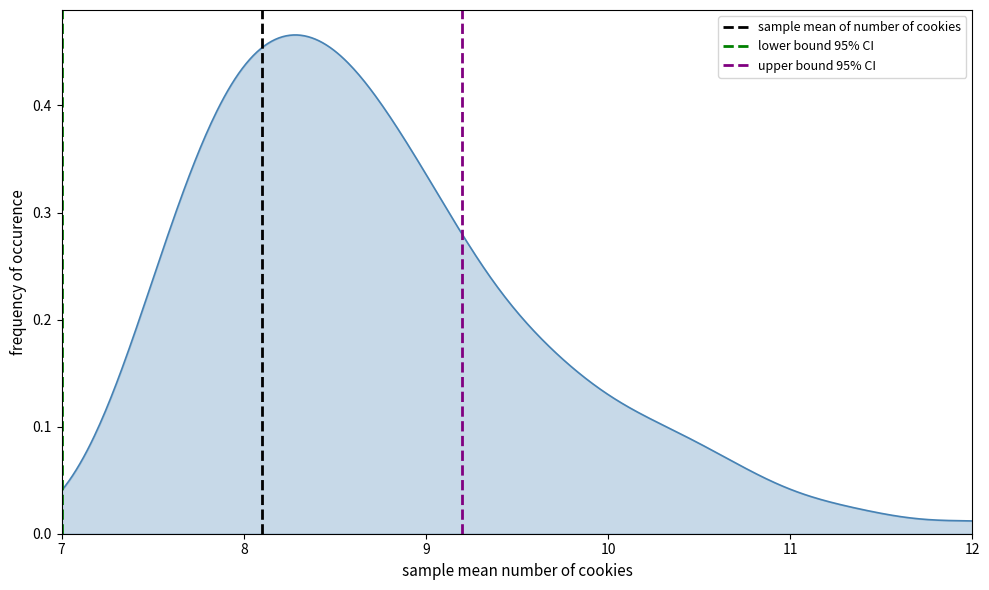

Does the chart display data point markers on the line(s)?

No